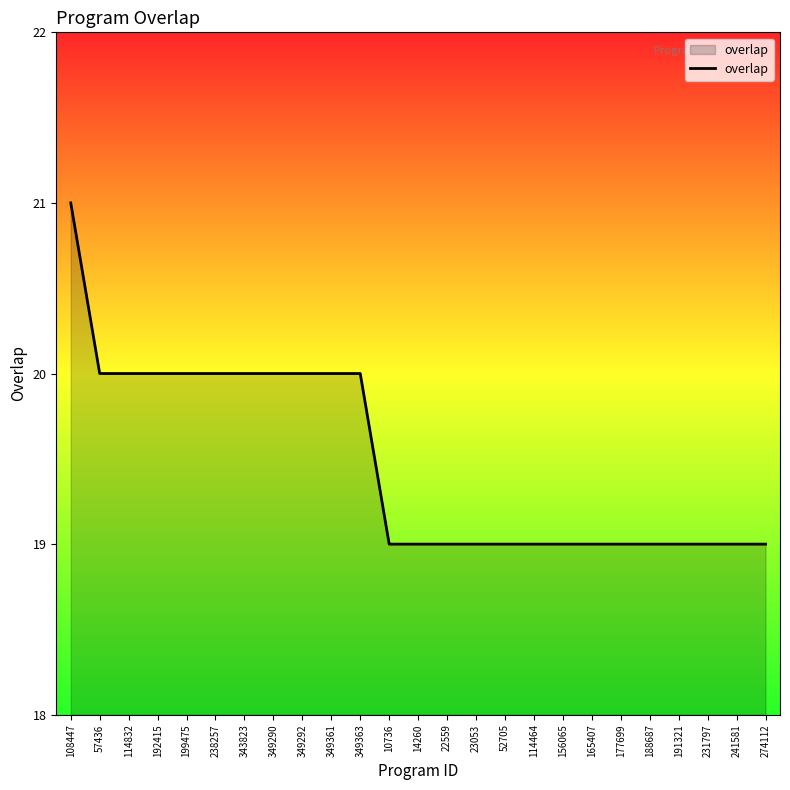

Reading left to right, transcribe all the data shown in this chart.

108447=21	57436=20	114832=20	192415=20	199475=20	238257=20	343823=20	349290=20	349292=20	349361=20	349363=20	10736=19	14260=19	22559=19	23053=19	52705=19	114464=19	156065=19	165407=19	177699=19	188687=19	191321=19	231797=19	241581=19	274112=19